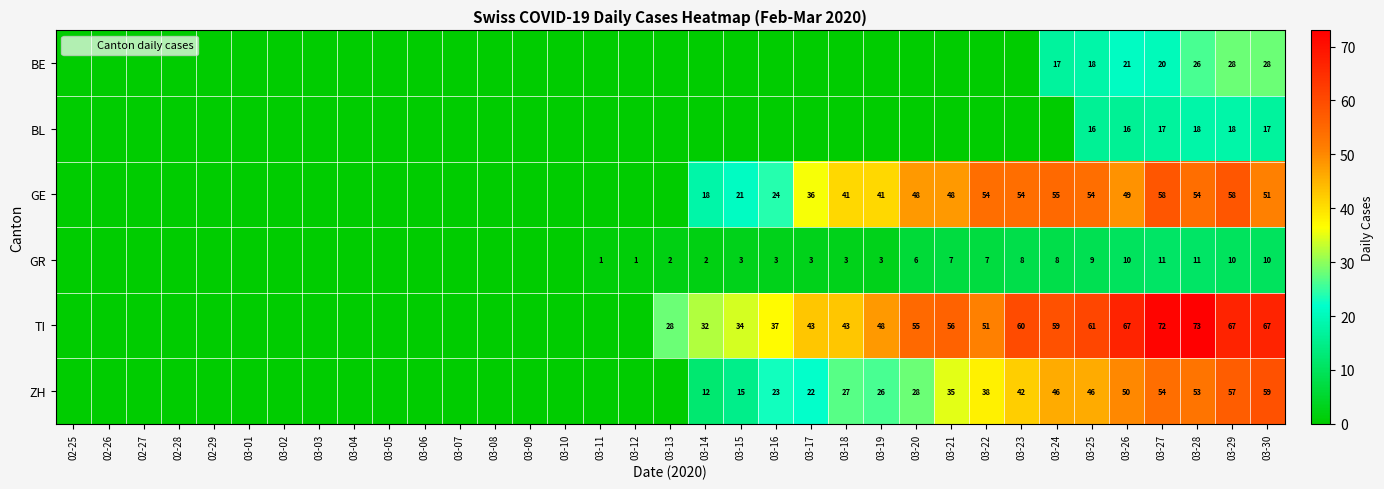

Rank the series at 03-26 from lowest to highest value.

GR, BL, BE, GE, ZH, TI